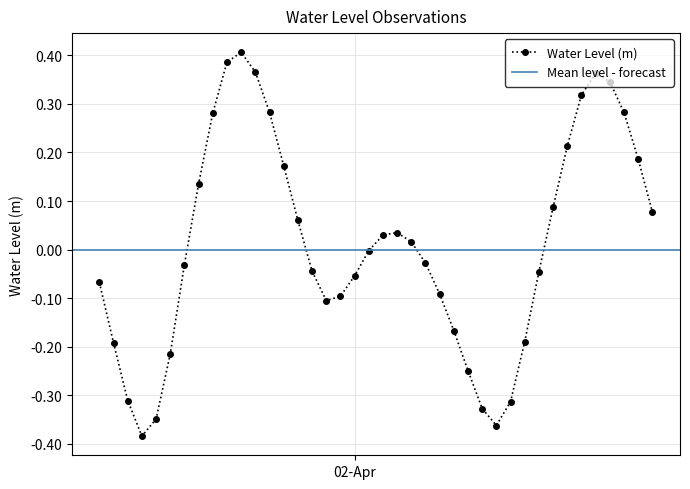

Which category has the lowest value across all series?

2024-04-01 09:00:00